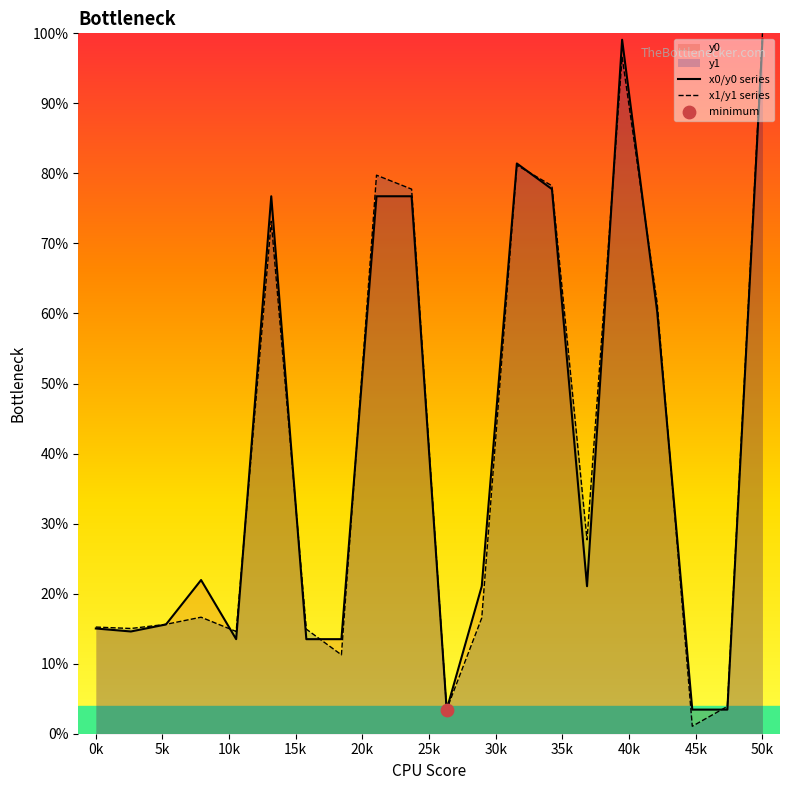

Which series has the widest spread of Y values?

x1/y1 series